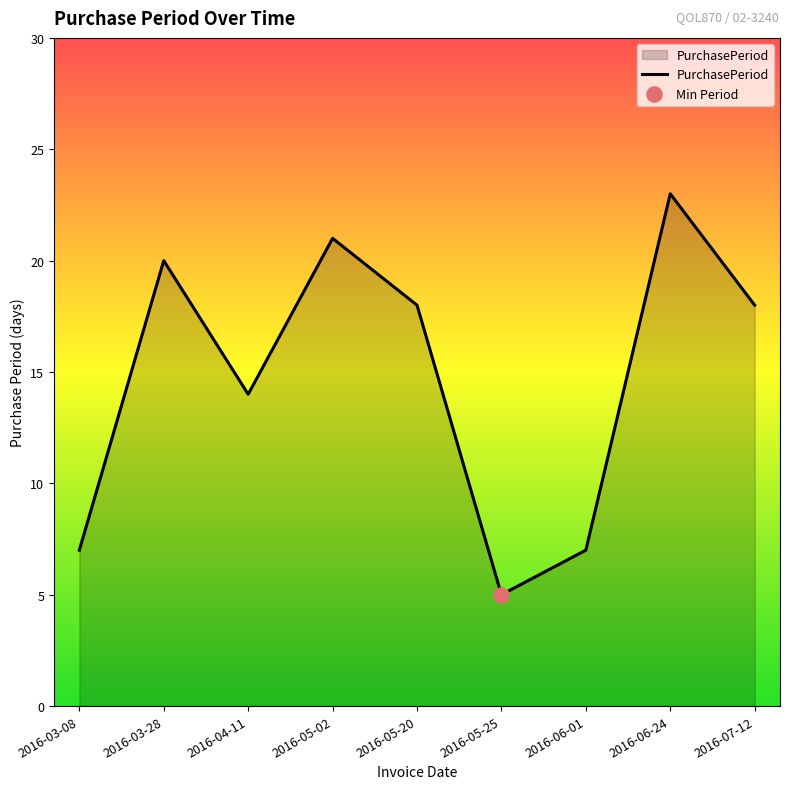

Which has a higher value, 2016-06-01 or 2016-05-02?

2016-05-02